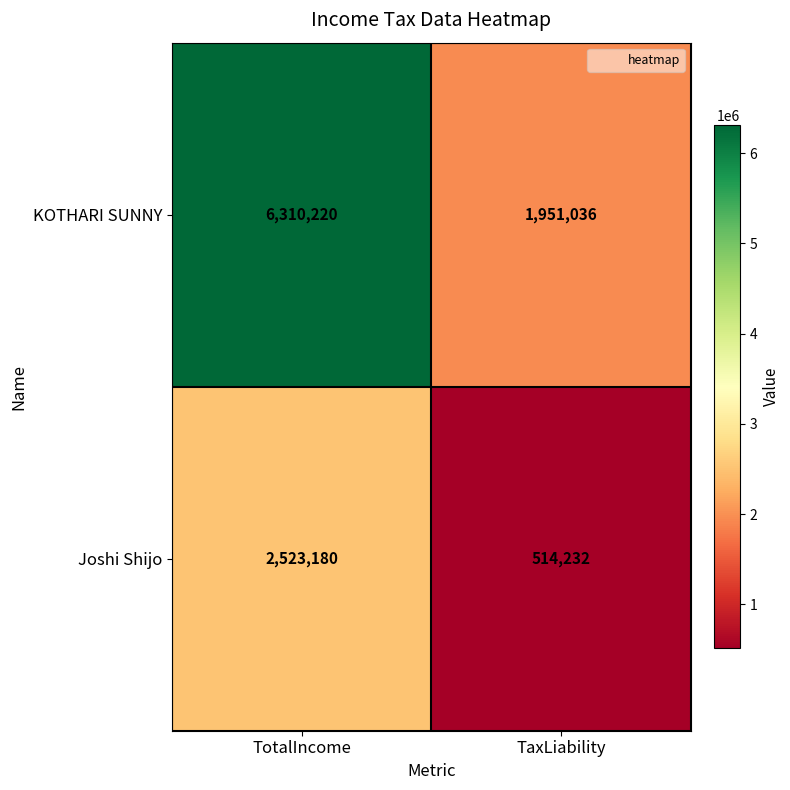

The KOTHARI SUNNY series shows 993470 at TaxLiability. True or false?

False